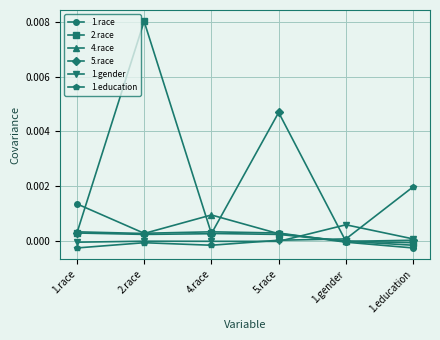

At which category does the chart reach its peak across all series?

2.race